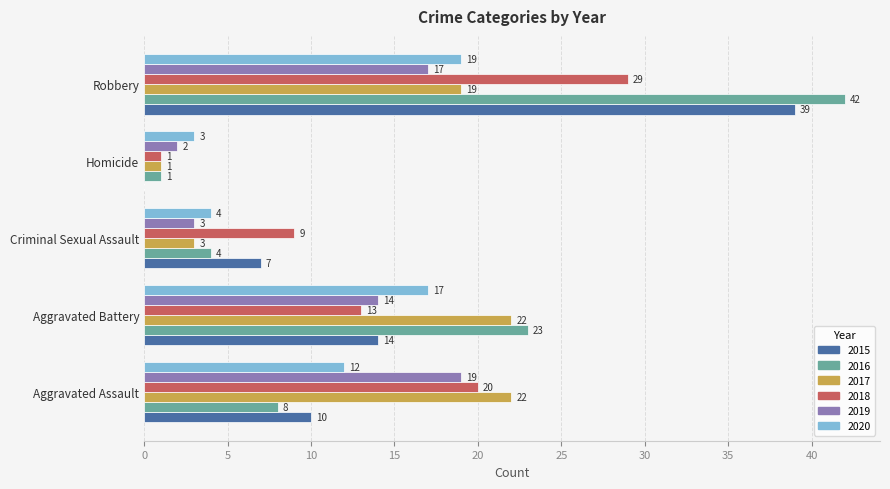

Which label corresponds to the largest value in the chart?

Robbery